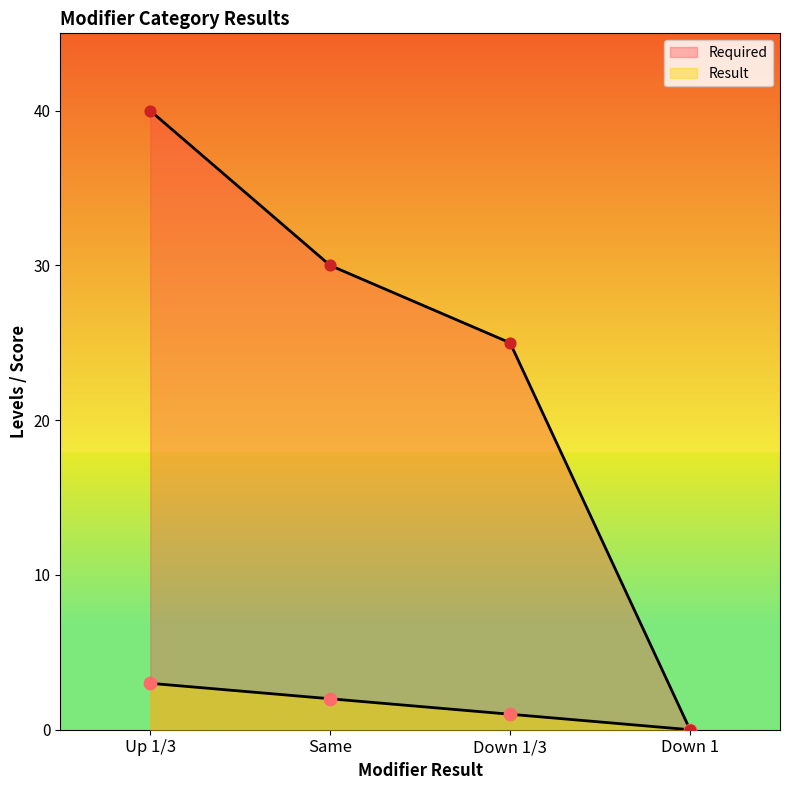

Which series contains the lowest Y value?

Result